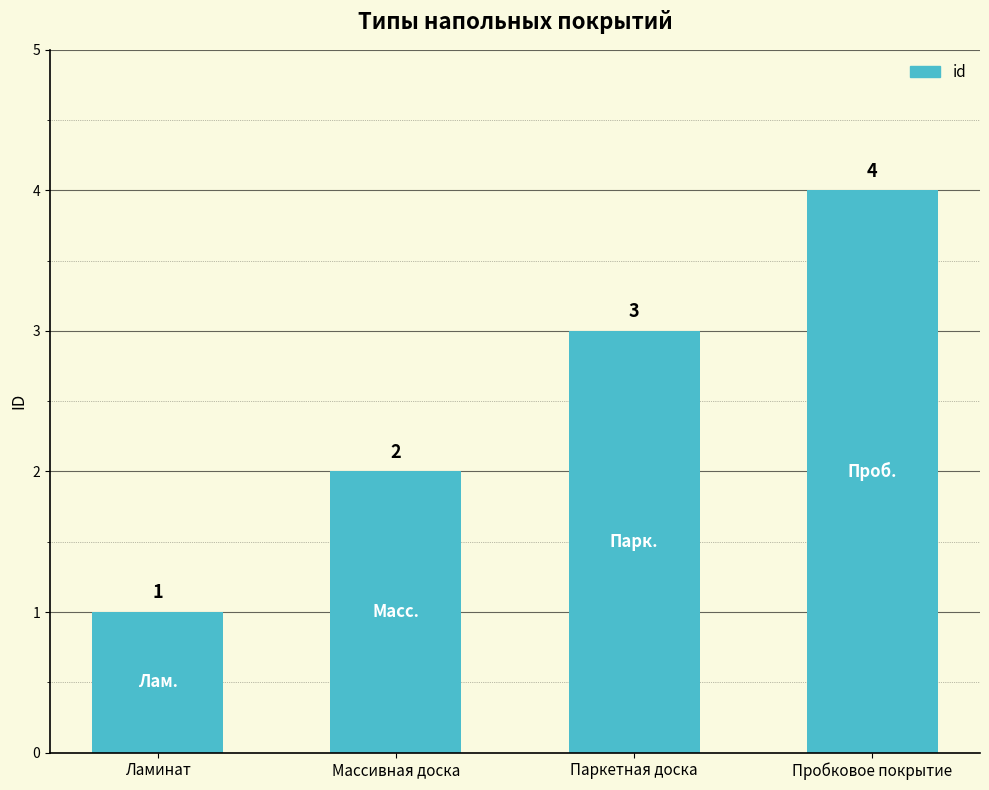

Rank the categories by value from lowest to highest.

Ламинат, Массивная доска, Паркетная доска, Пробковое покрытие